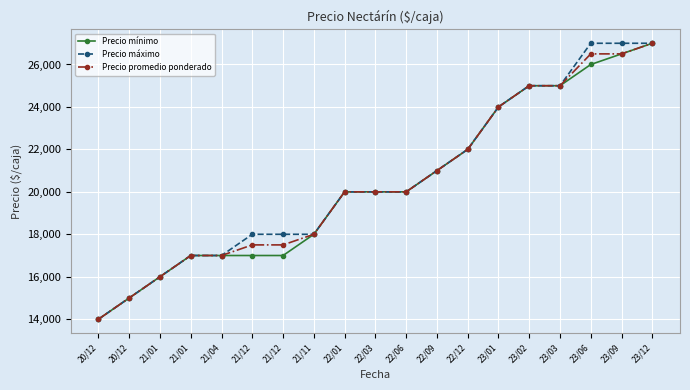

Reading right to left, what are all the values shown in this chart?

Precio mínimo: 27000	26500	26000	25000	25000	24000	22000	21000	20000	20000	20000	18000	17000	17000	17000	17000	16000	15000	14000
Precio máximo: 27000	27000	27000	25000	25000	24000	22000	21000	20000	20000	20000	18000	18000	18000	17000	17000	16000	15000	14000
Precio promedio ponderado: 27000	26500	26500	25000	25000	24000	22000	21000	20000	20000	20000	18000	17500	17500	17000	17000	16000	15000	14000